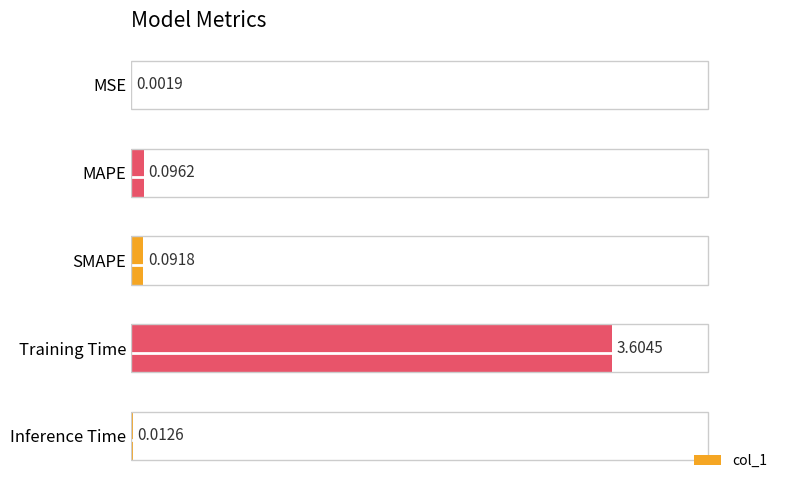

What is the change in value from MSE to Training Time?

+3.6